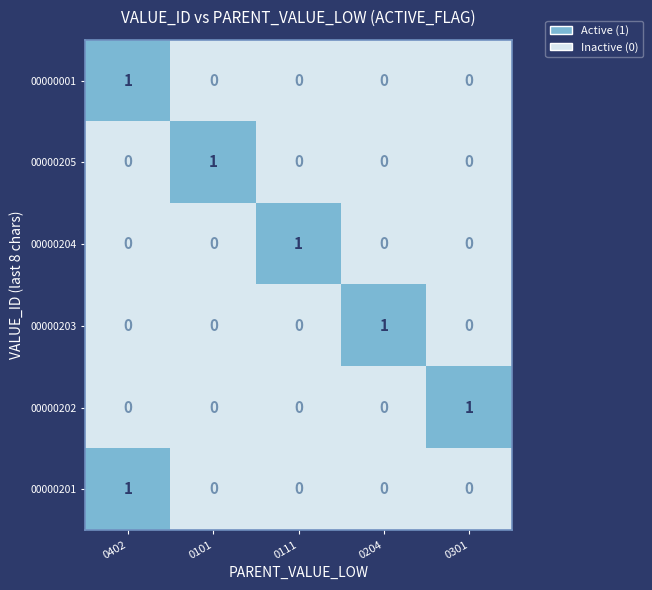

The 00000001 series shows 1 at 0111. True or false?

False